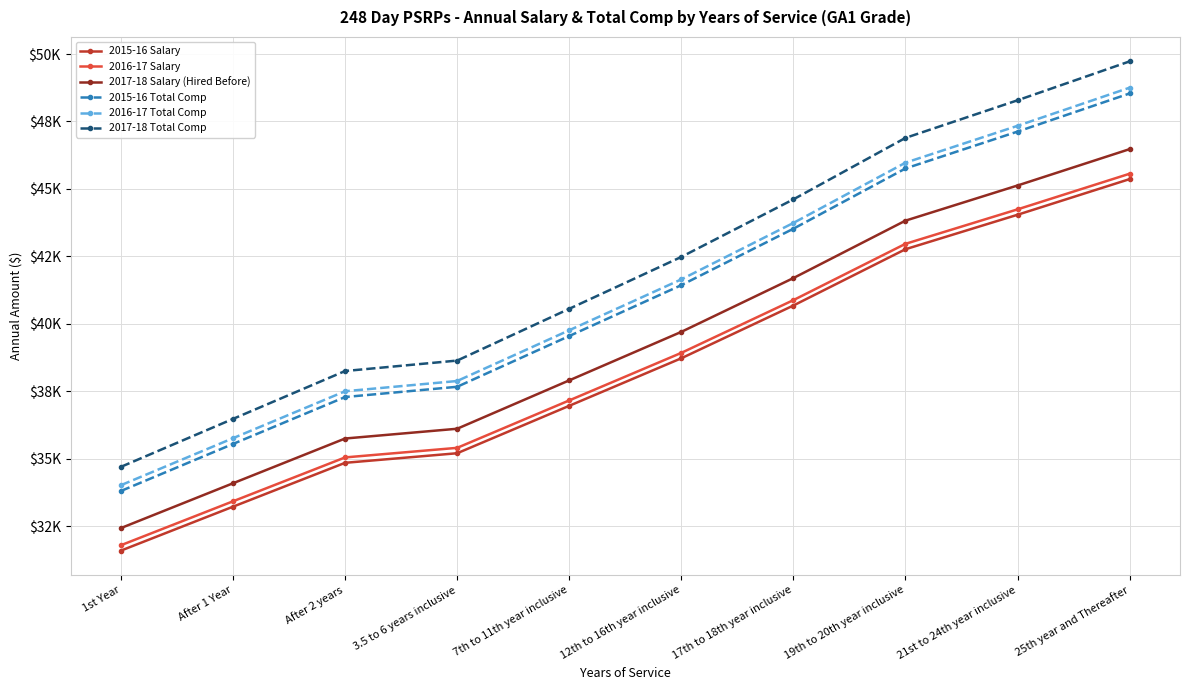

Read the 2016-17 Total Comp value at 17th to 18th year inclusive.

43737.6